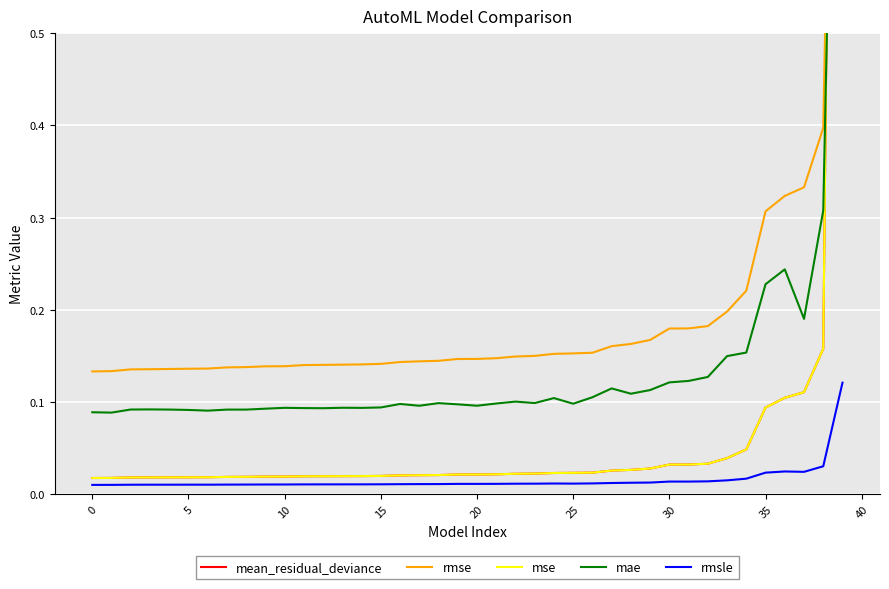

What are all the series names shown in the legend?

mean_residual_deviance, rmse, mse, mae, rmsle